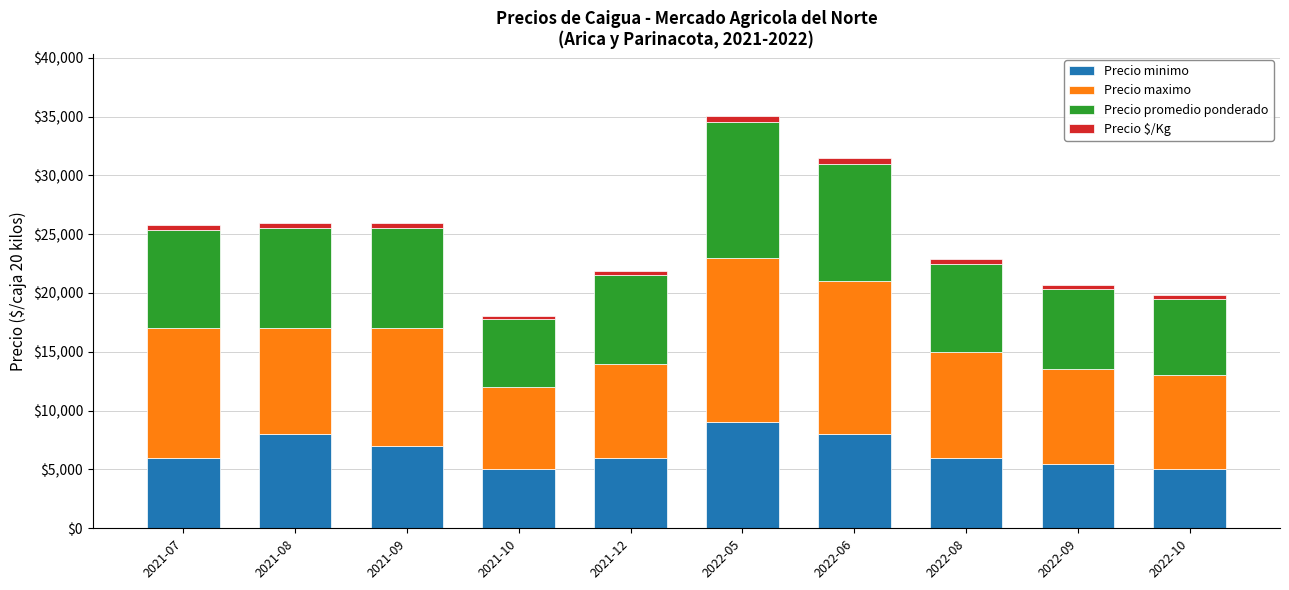

At which category is the sum across all series the highest?

2022-05